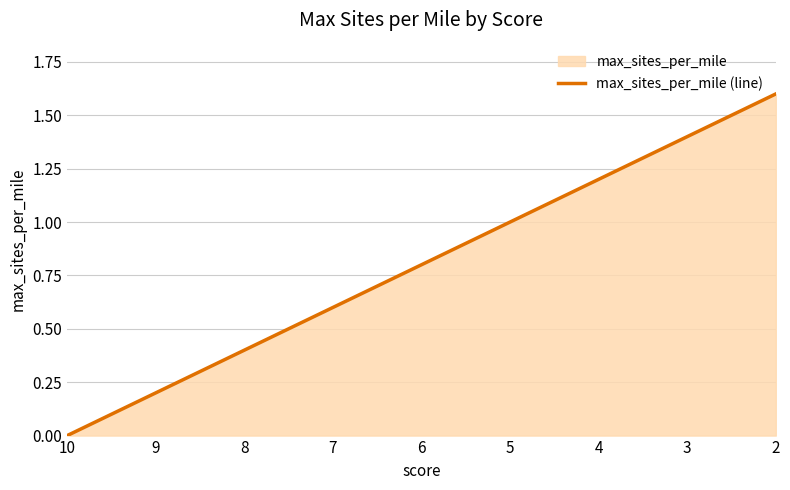

What is the difference between the maximum and minimum values?

1.6